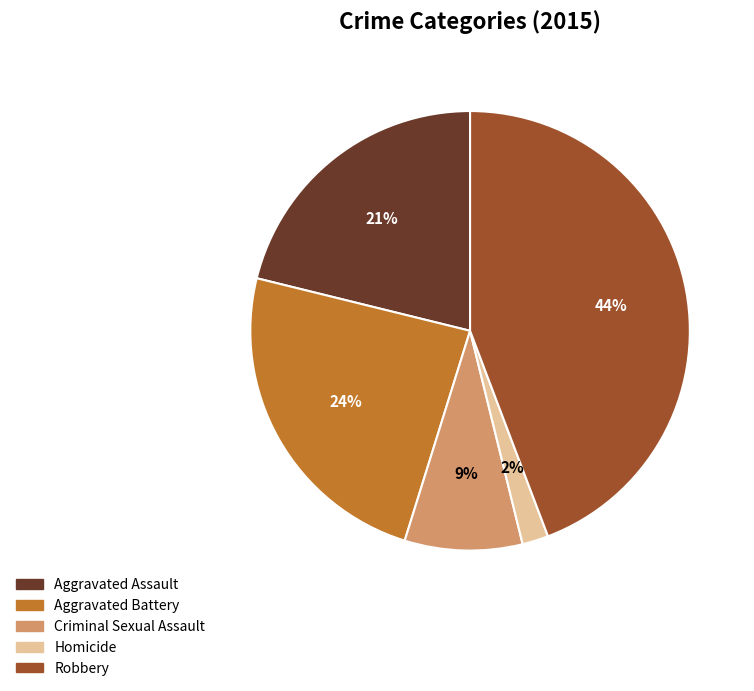

What percentage is the Robbery slice, to the nearest percent?

44%